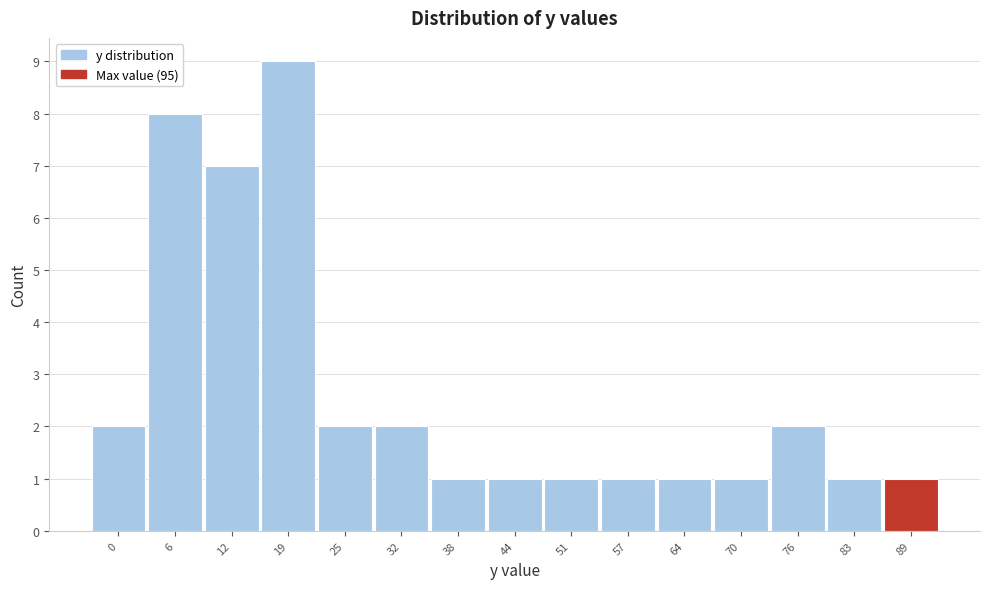

Reading left to right, what are all the values shown in this chart?

0=2	6=8	12=7	19=9	25=2	32=2	38=1	44=1	51=1	57=1	64=1	70=1	76=2	83=1	89=1